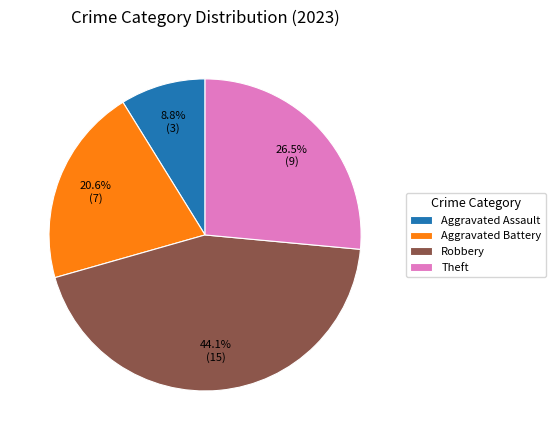

How much of the chart is everything except Aggravated Battery?

79.4%